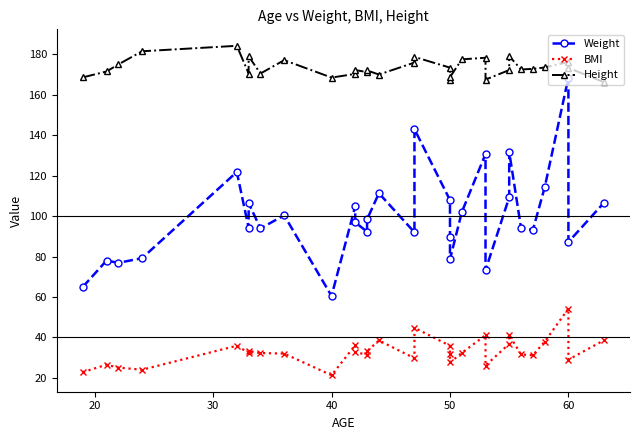

What is the minimum value for Height?

166.2